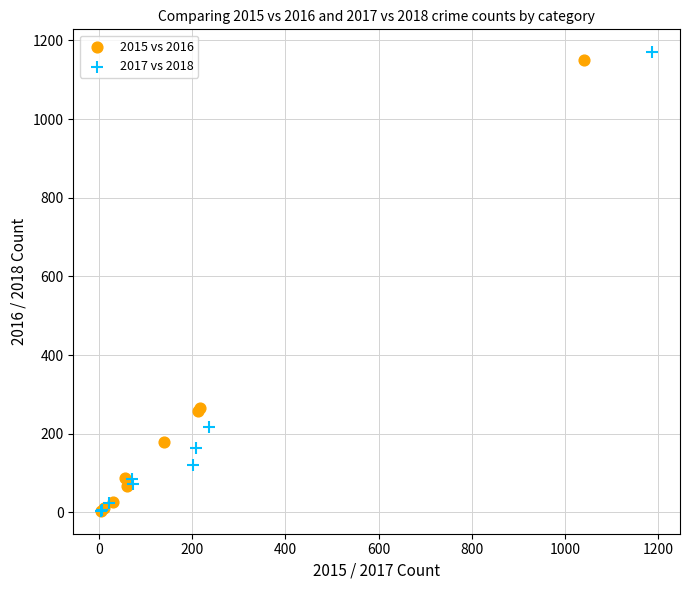

Which series has the largest Y range (max minus min)?

2017 vs 2018